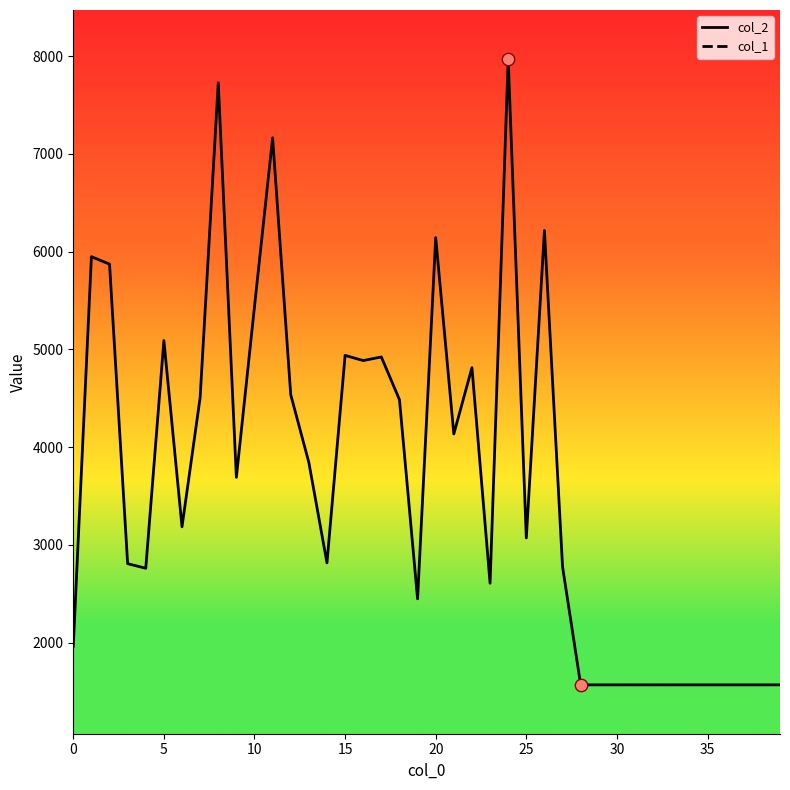

What is the total value across all series at 27?

2807